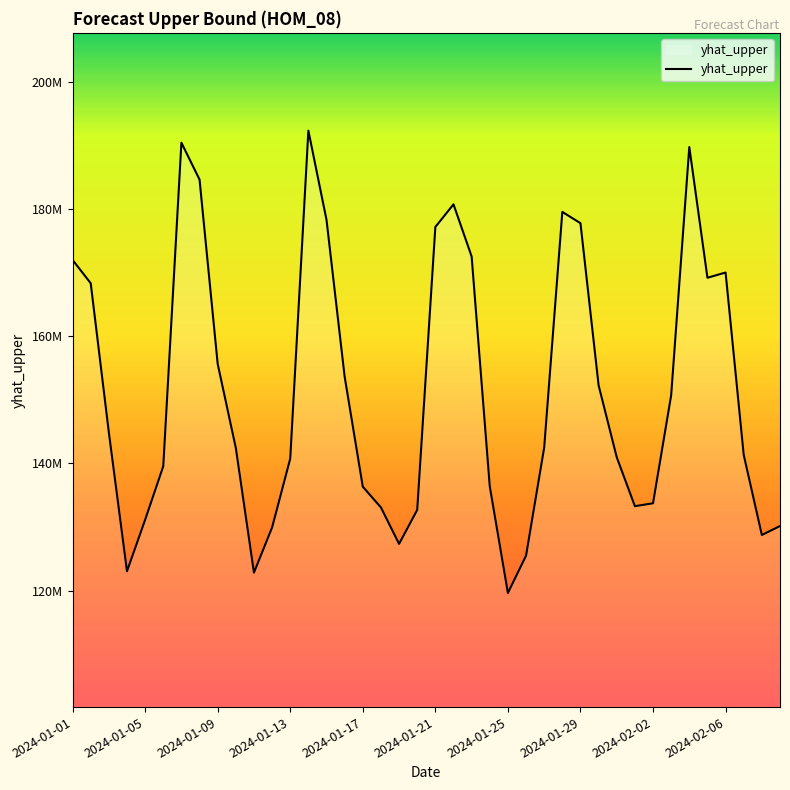

Does the chart have visible grid lines?

No